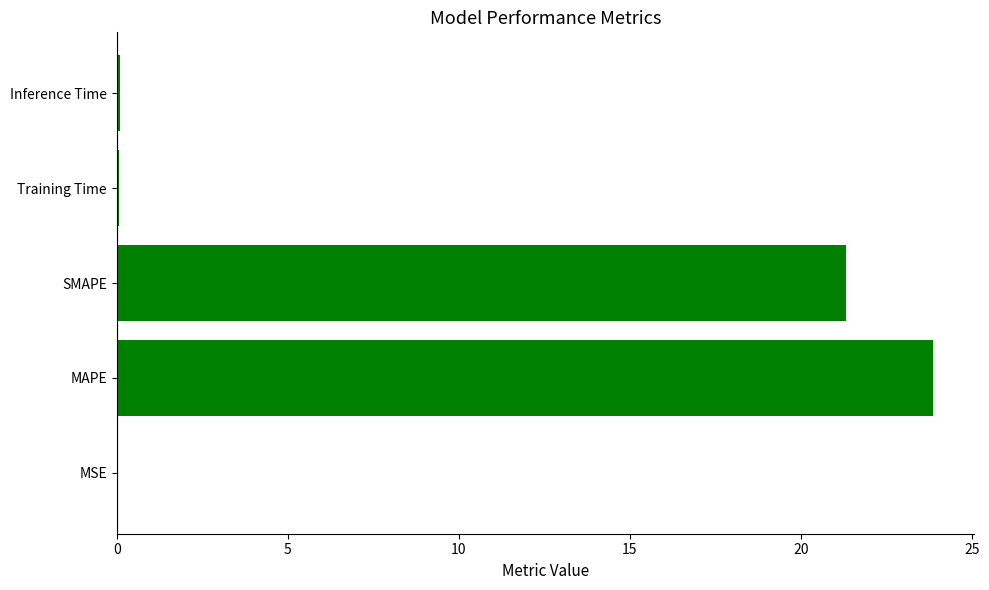

Are the bars horizontal?

Yes